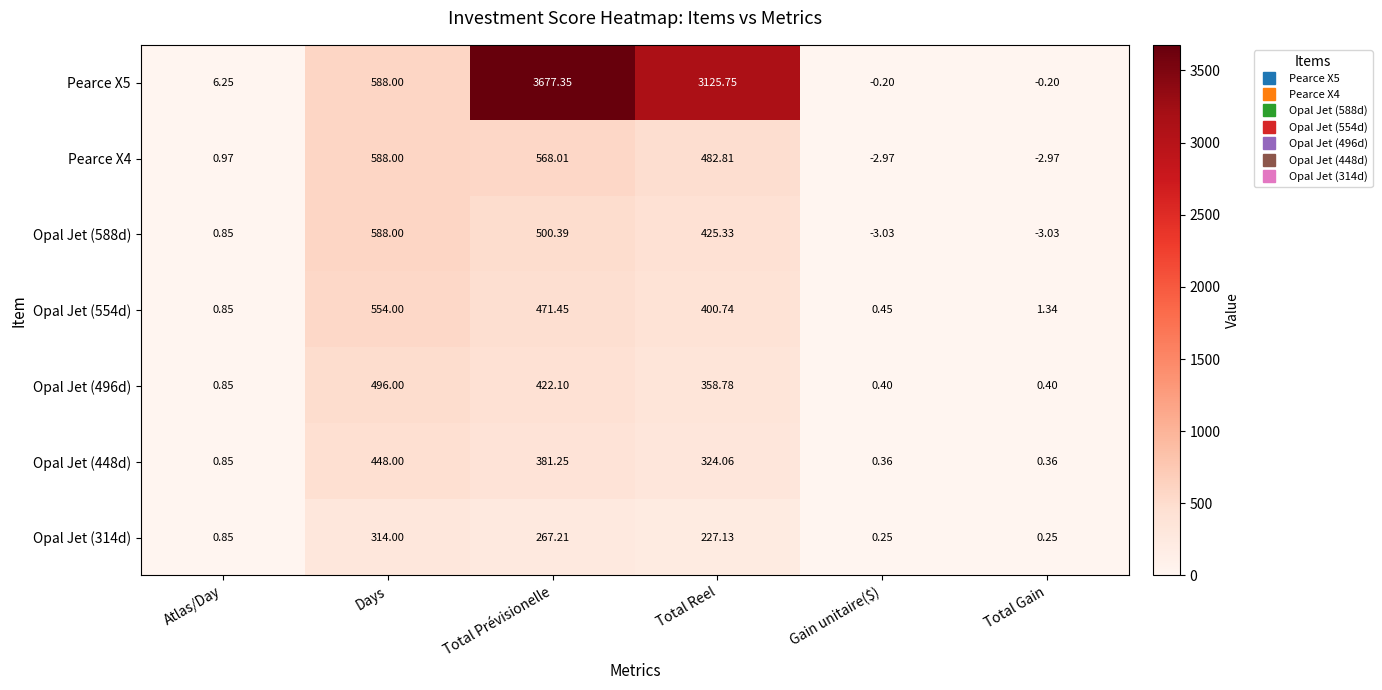

Rank the categories by Opal Jet (554d) value from lowest to highest.

Gain unitaire($), Atlas/Day, Total Gain, Total Reel, Total Prévisionelle, Days